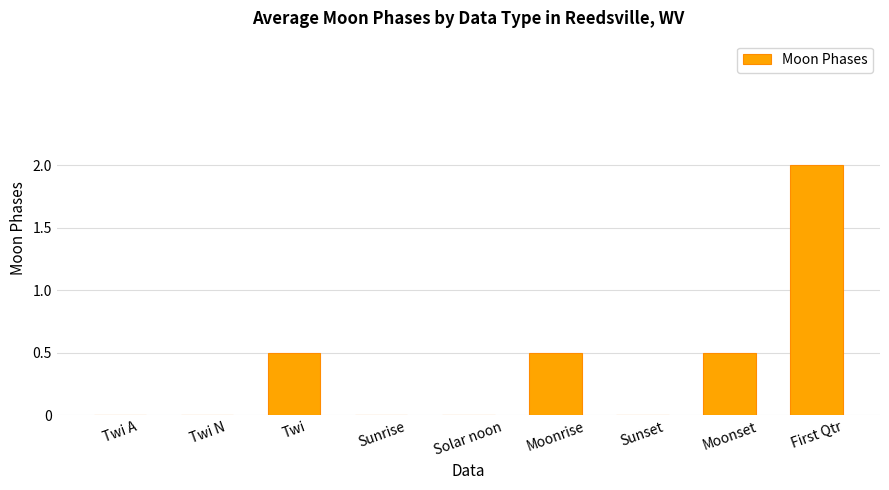

The value at First Qtr is 2.0. True or false?

True